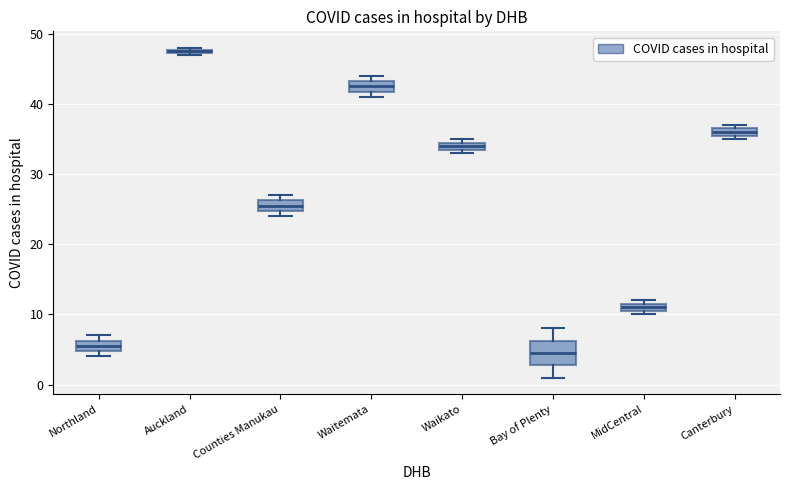

Comparing the boxes themselves (not the whiskers), which one is the tallest?

Bay of Plenty